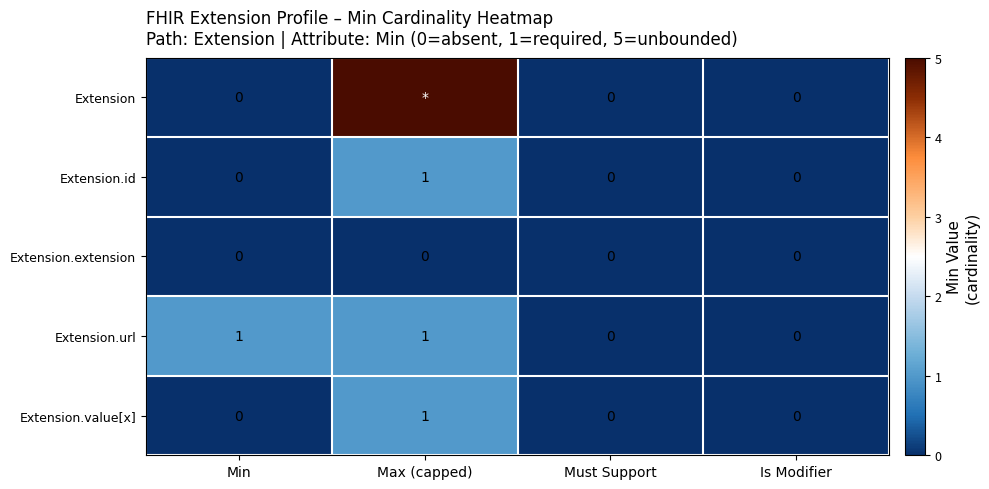

The Extension.id series shows 0 at Min. True or false?

True